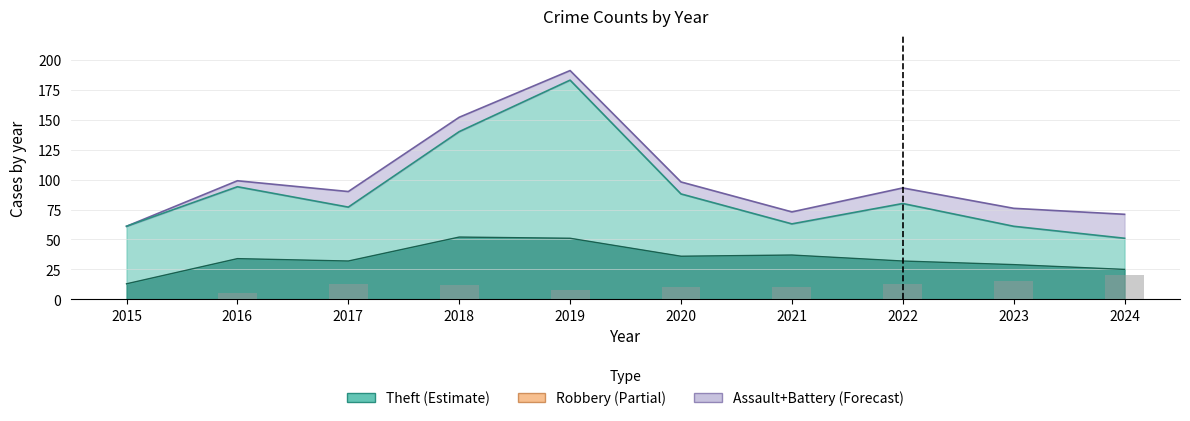

Are the bars grouped side by side (vs. stacked)?

No